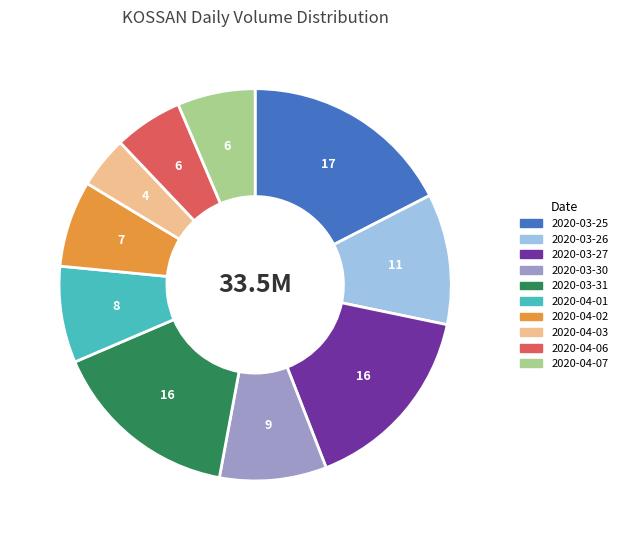

What is the largest slice in the pie chart?

2020-03-25